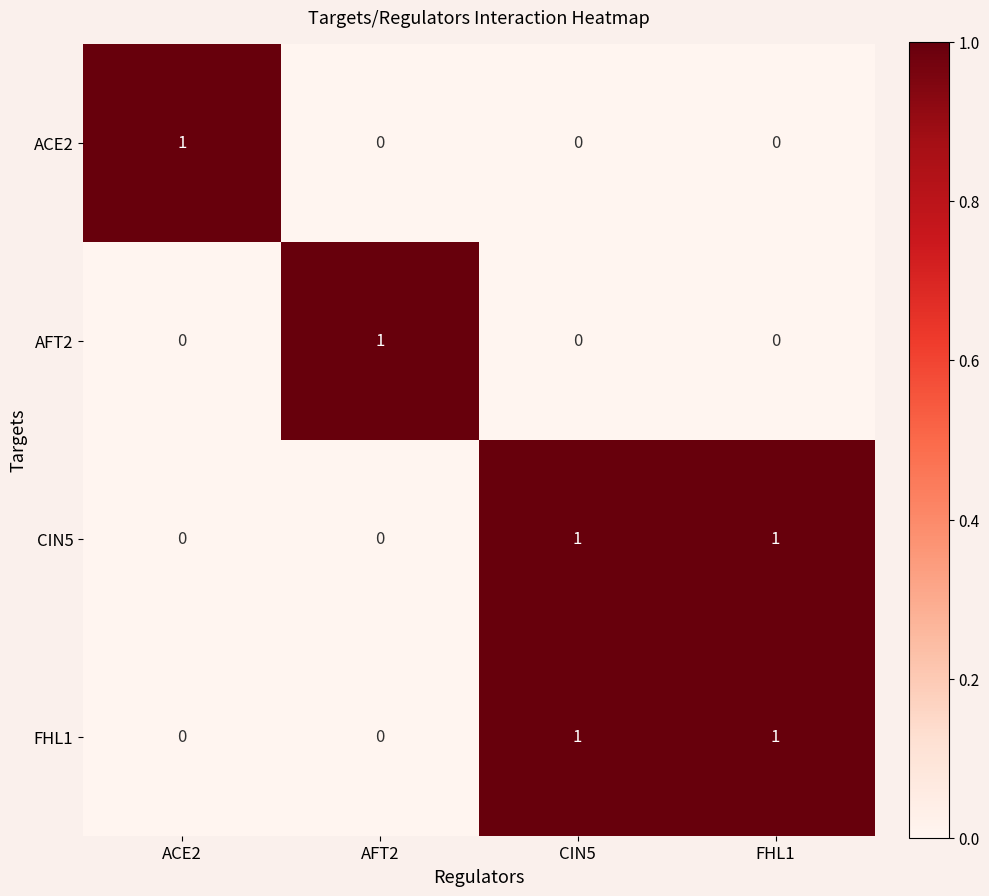

The CIN5 series shows 0 at ACE2. True or false?

True